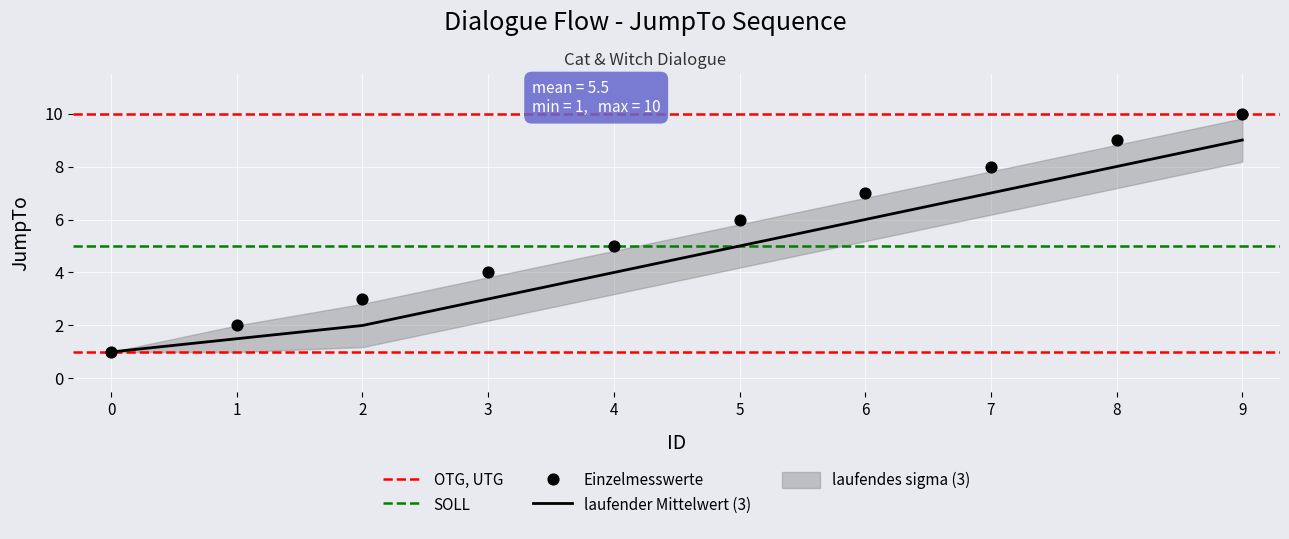

Approximately how many times larger is the value at 1 compared to 6?

0.3